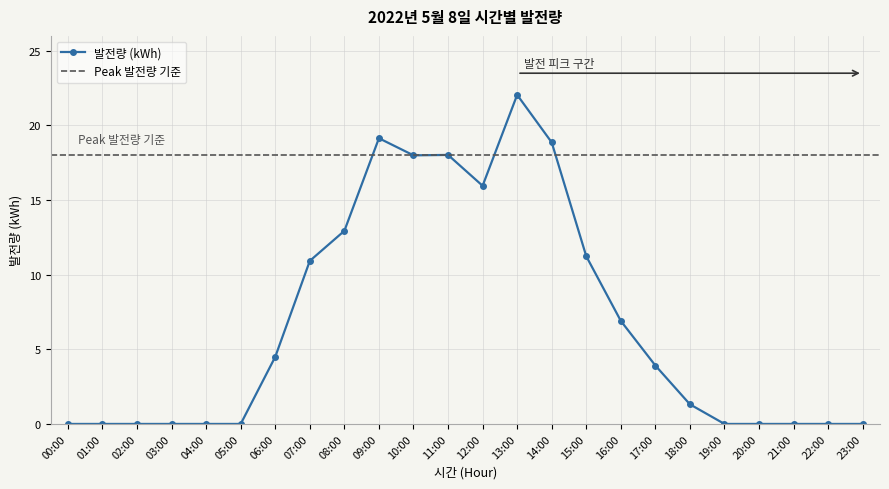

Where is the first local minimum?

10:00